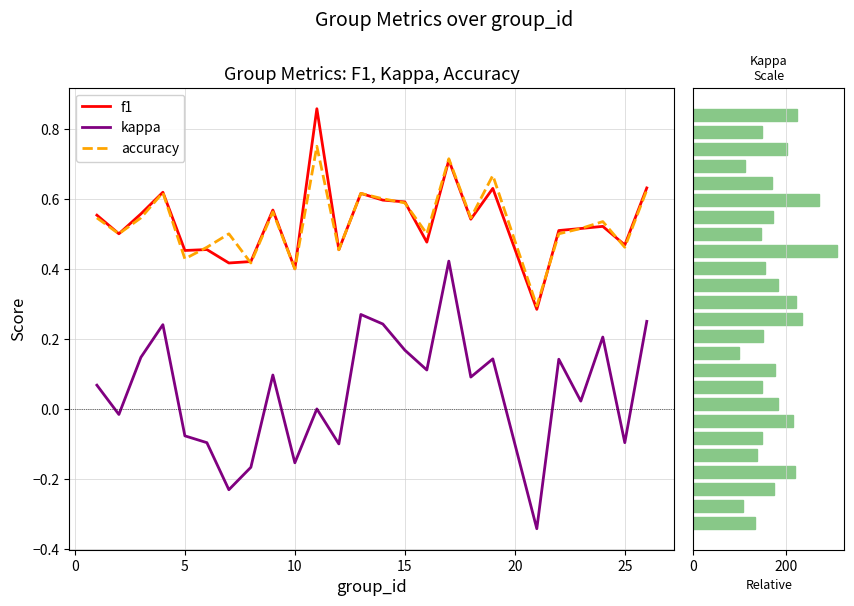

What is the lowest value of the accuracy series?

0.3